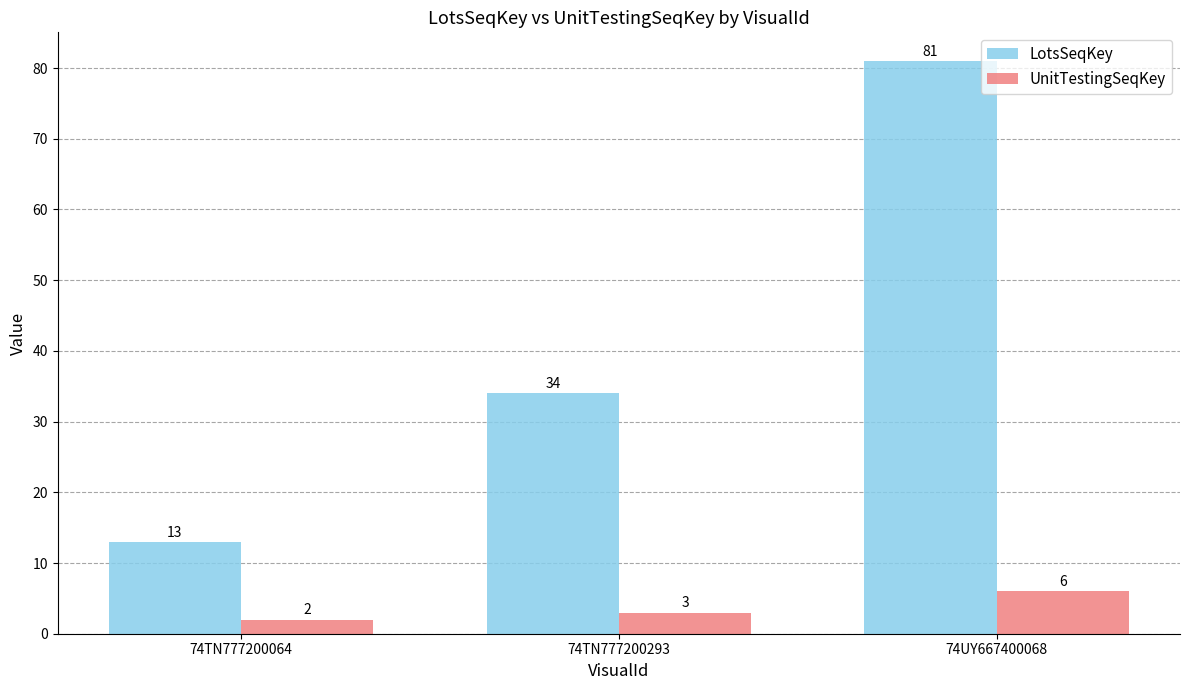

How many categories are shown in the chart?

3